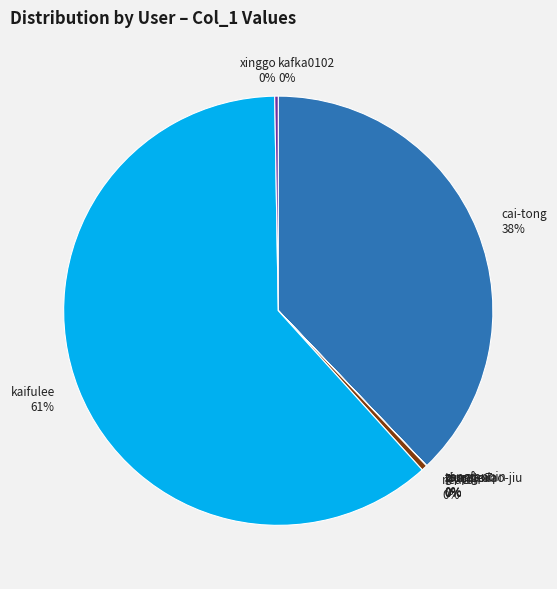

To the nearest percent, what portion does cai-tong represent?

38%